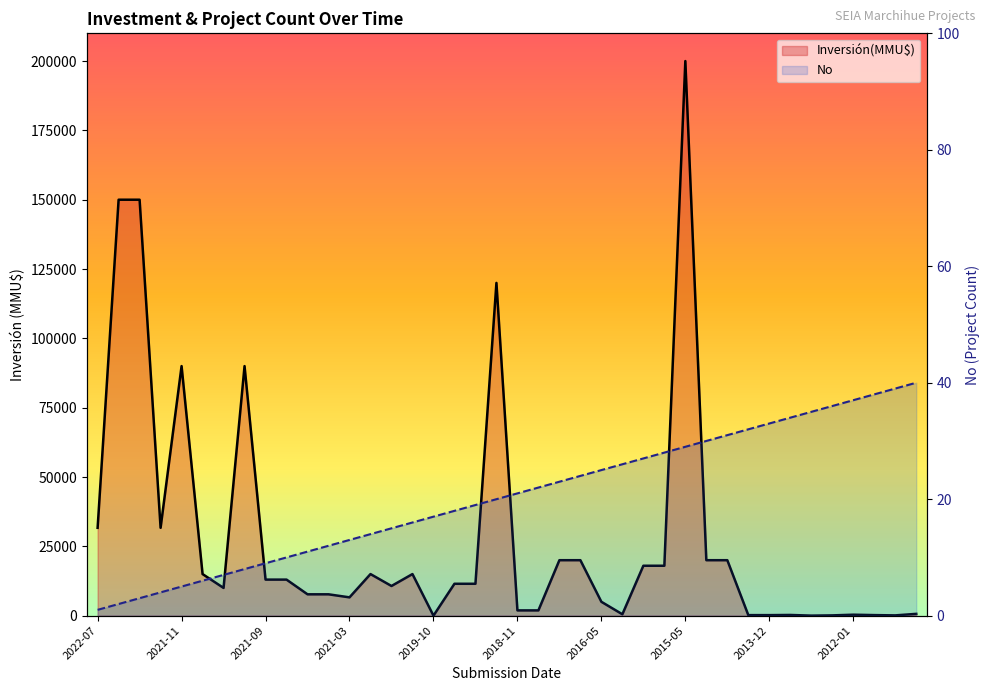

Which series has the largest range (max minus min)?

Inversión(MMU$)